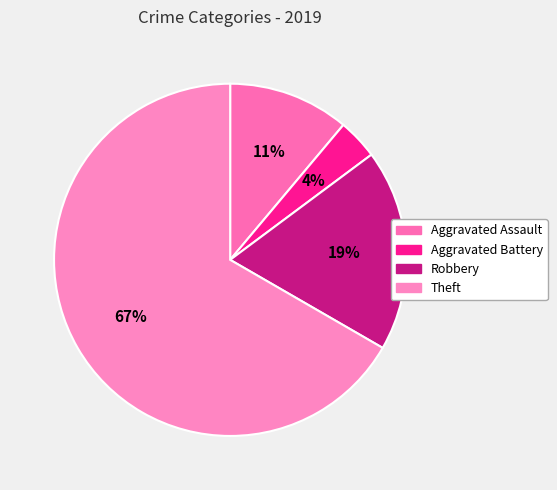

Which slice represents more than half of the pie?

Theft